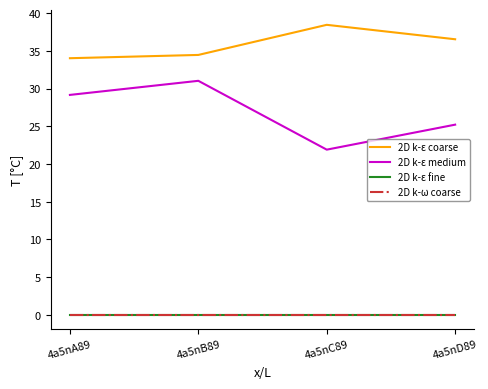

What is the label of the 4th point from the right?

4a5nA89